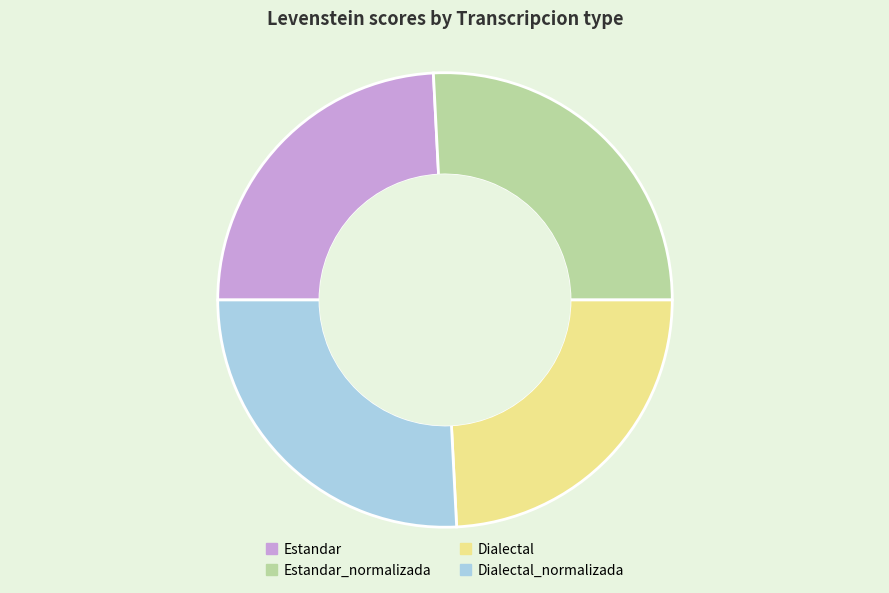

How many slices are in this pie chart?

4